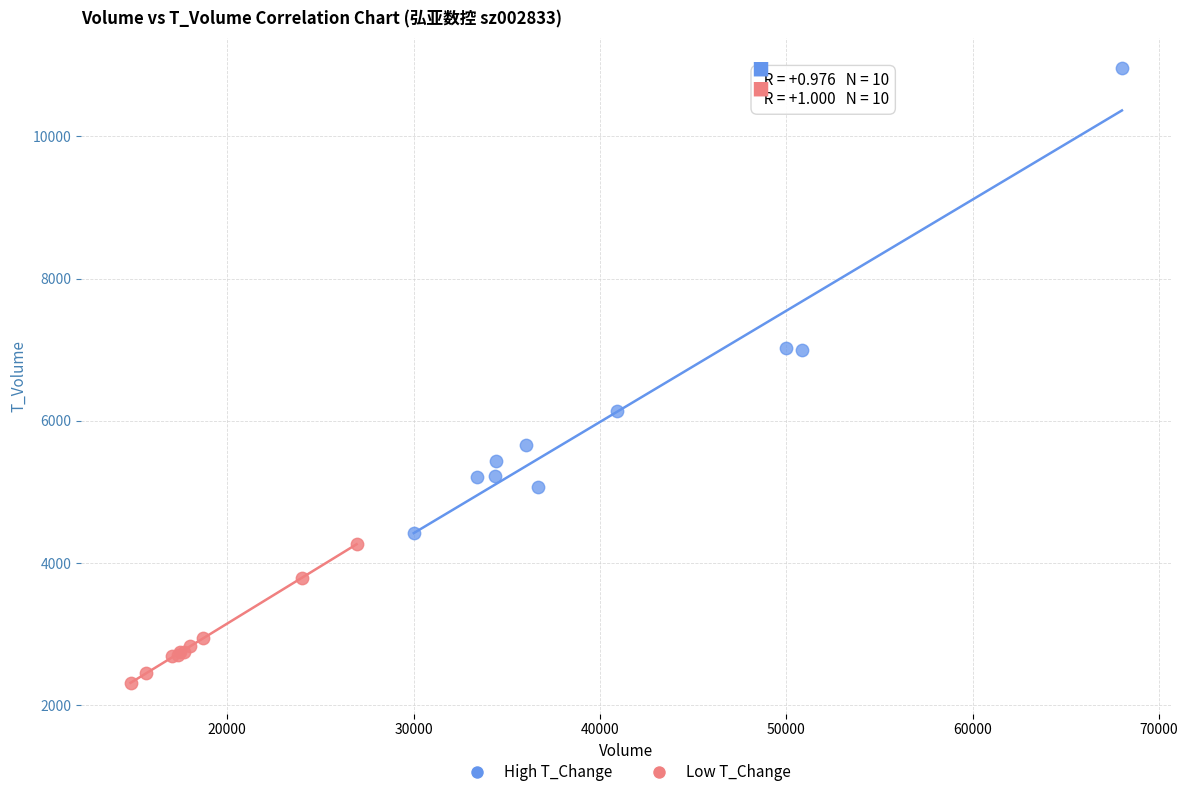

What are all the series names shown in the legend?

High T_Change, Low T_Change